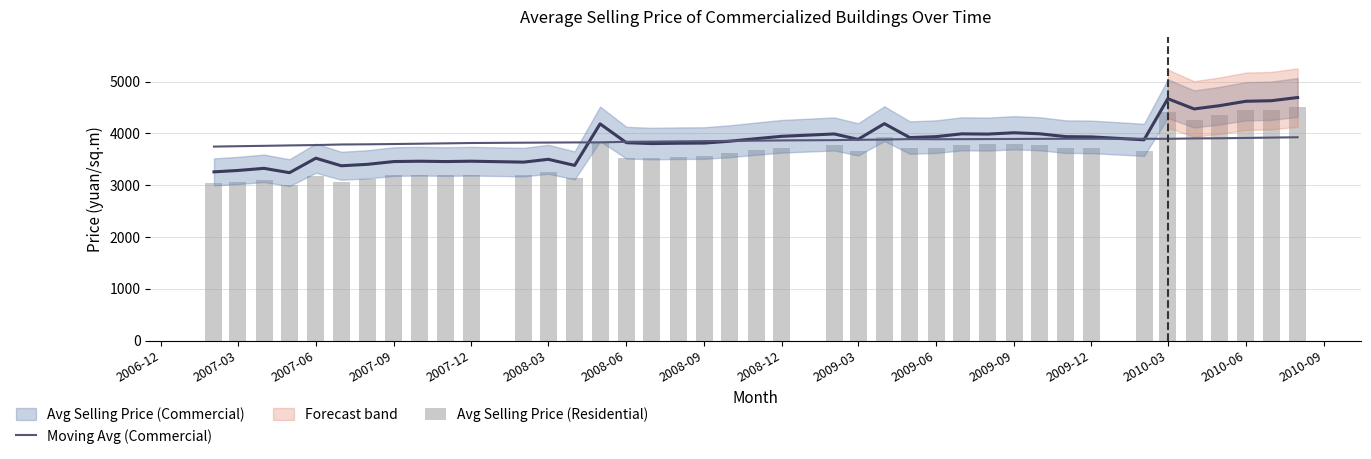

What is the average value of the Moving Avg (Commercial) series?

3849.9